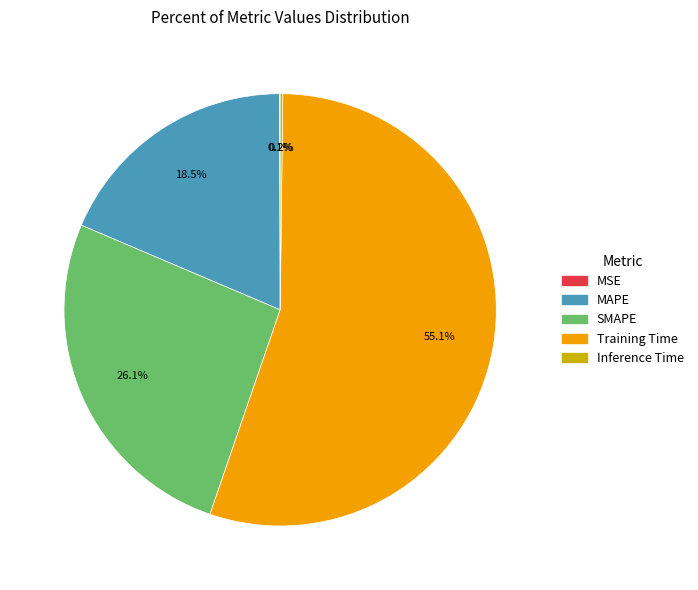

Is Training Time the majority of the pie?

Yes